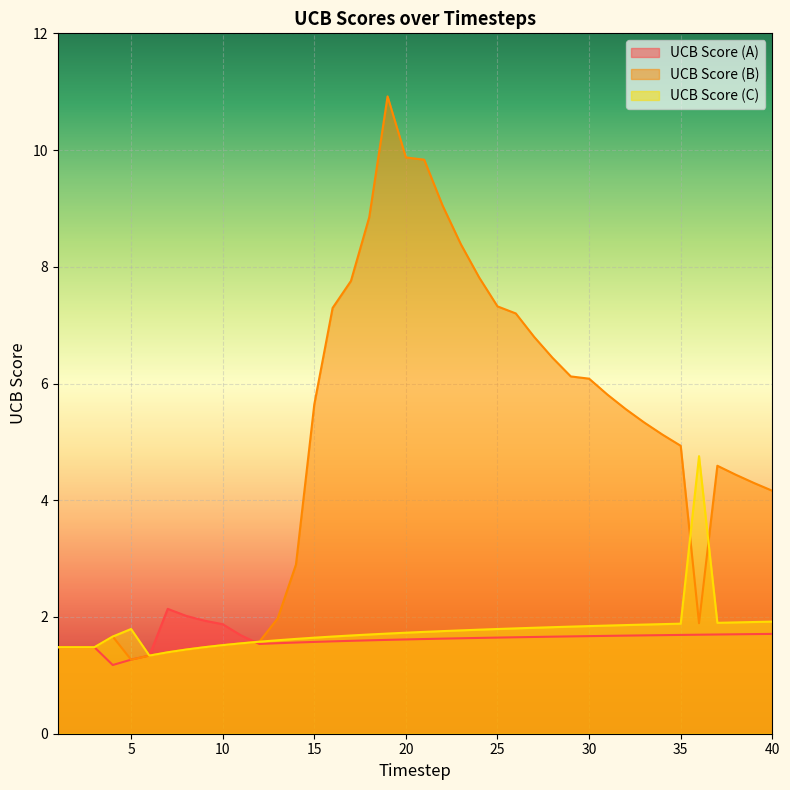

What is the difference between the maximum and second lowest values in the UCB Score (A) series?

0.9